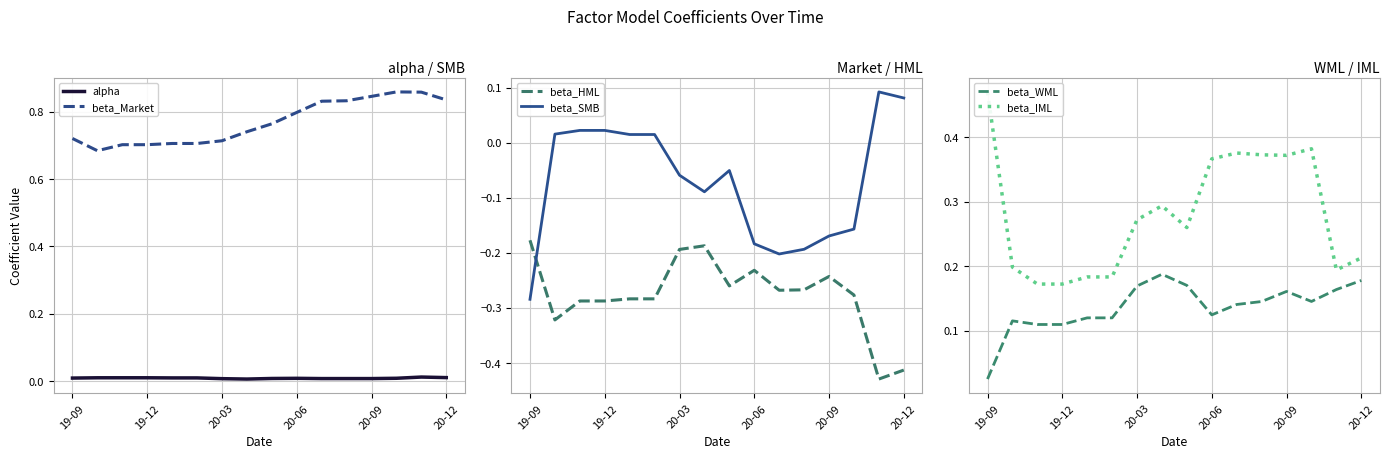

How many distinct data groups are displayed?

6